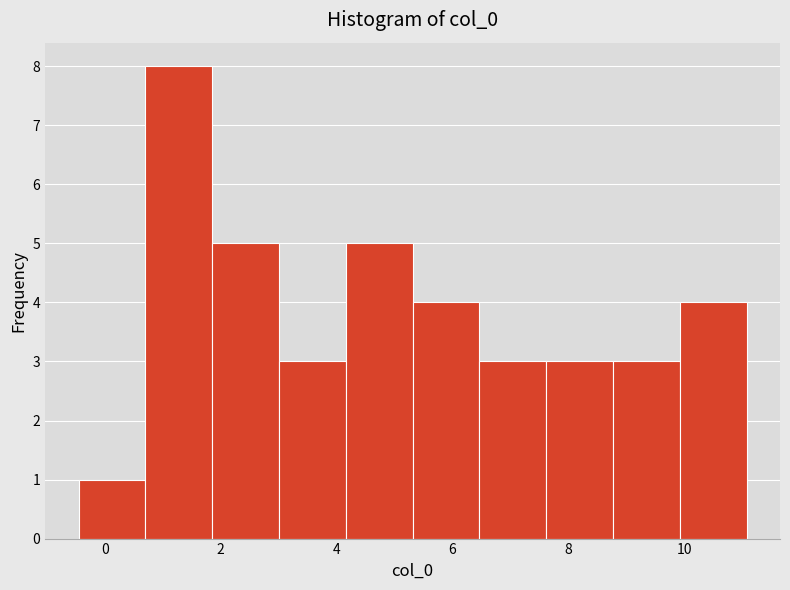

What is the height of the bar covering 1.8 to 3.0 on the x-axis? Neither the bar edges nor the heights are printed on the chart, so give them approximately, as read against the axes.

5